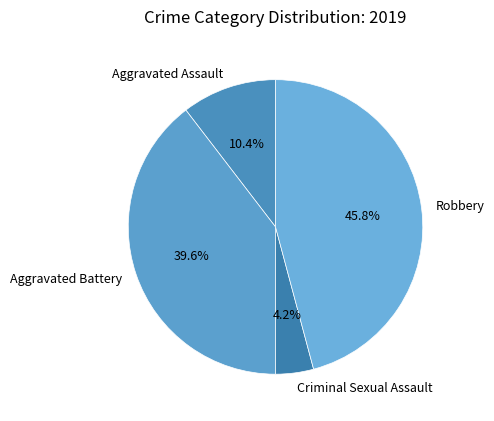

How many segments does this pie chart have?

4